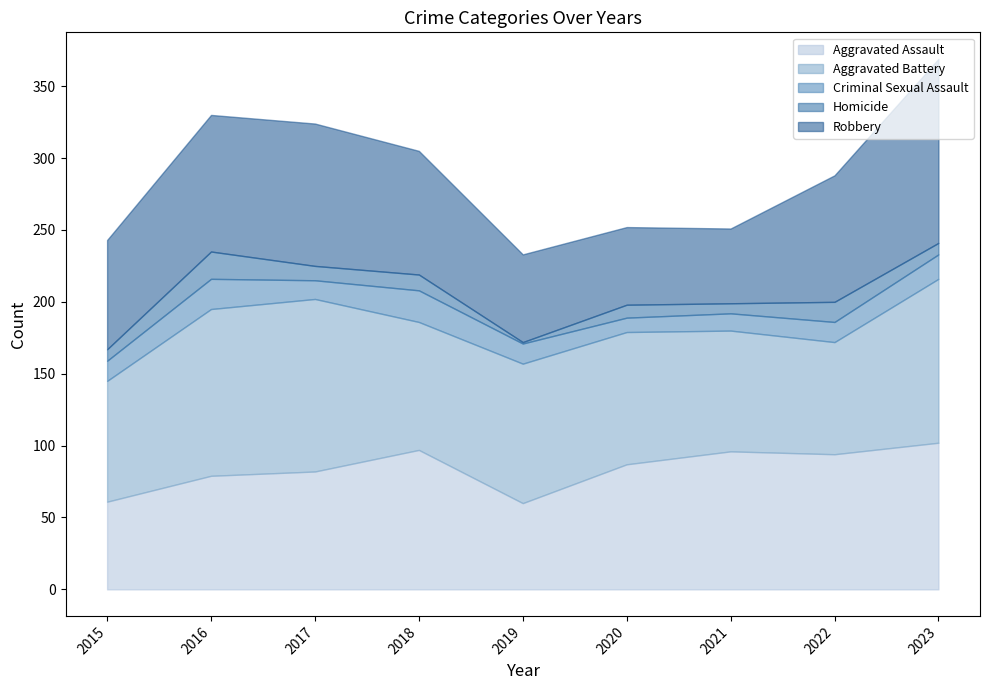

The value of Homicide at 2017 is 16. True or false?

False